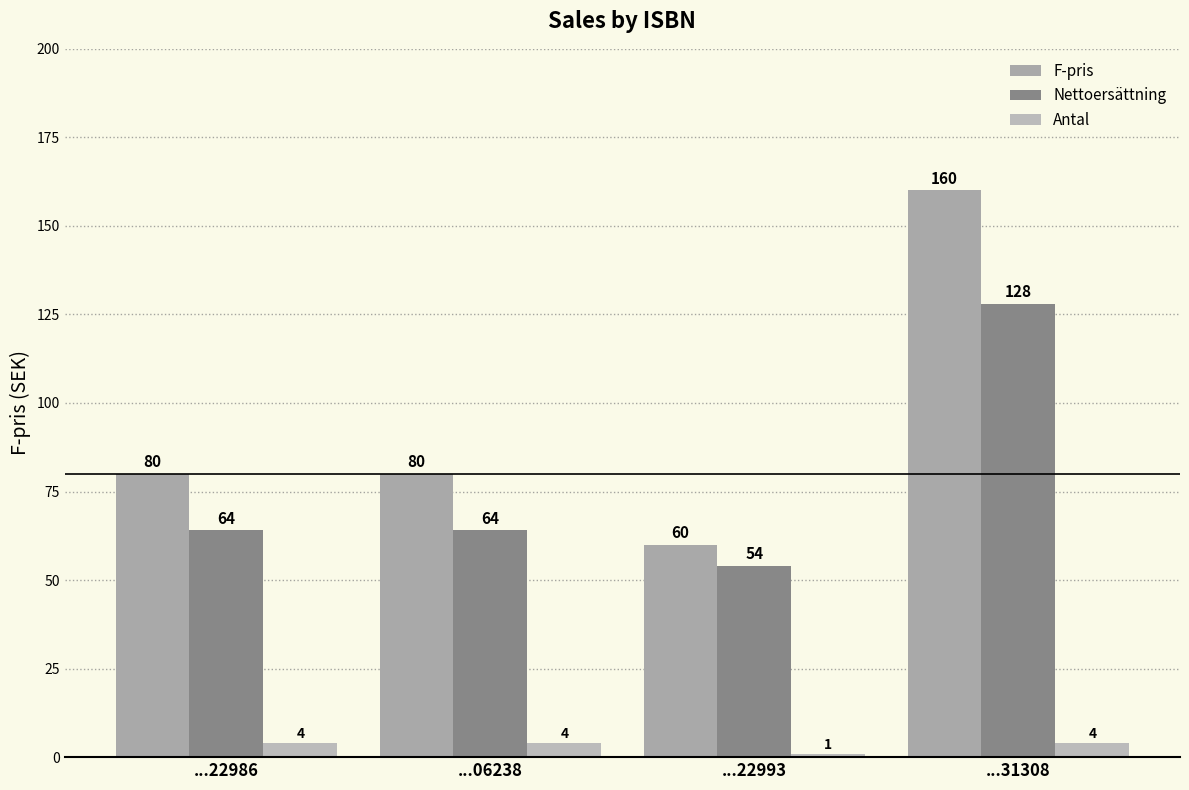

List the series in order of their peak value, lowest first.

Antal, Nettoersättning, F-pris